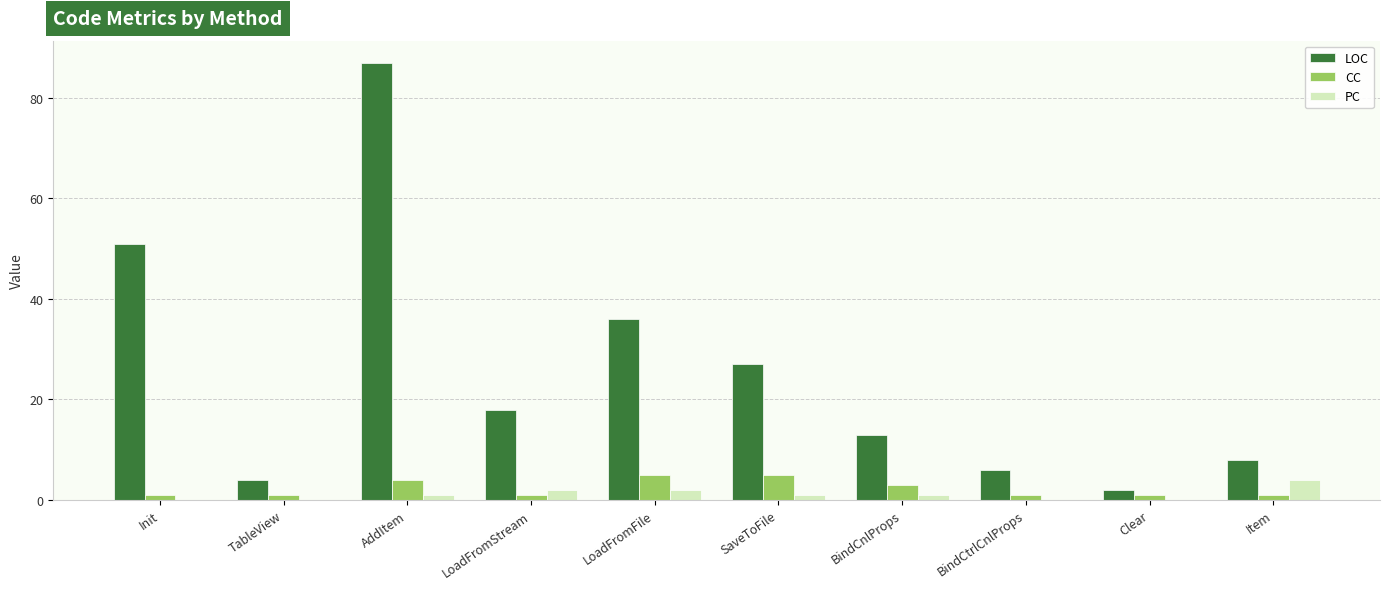

What is the total value across all series at SaveToFile?

33